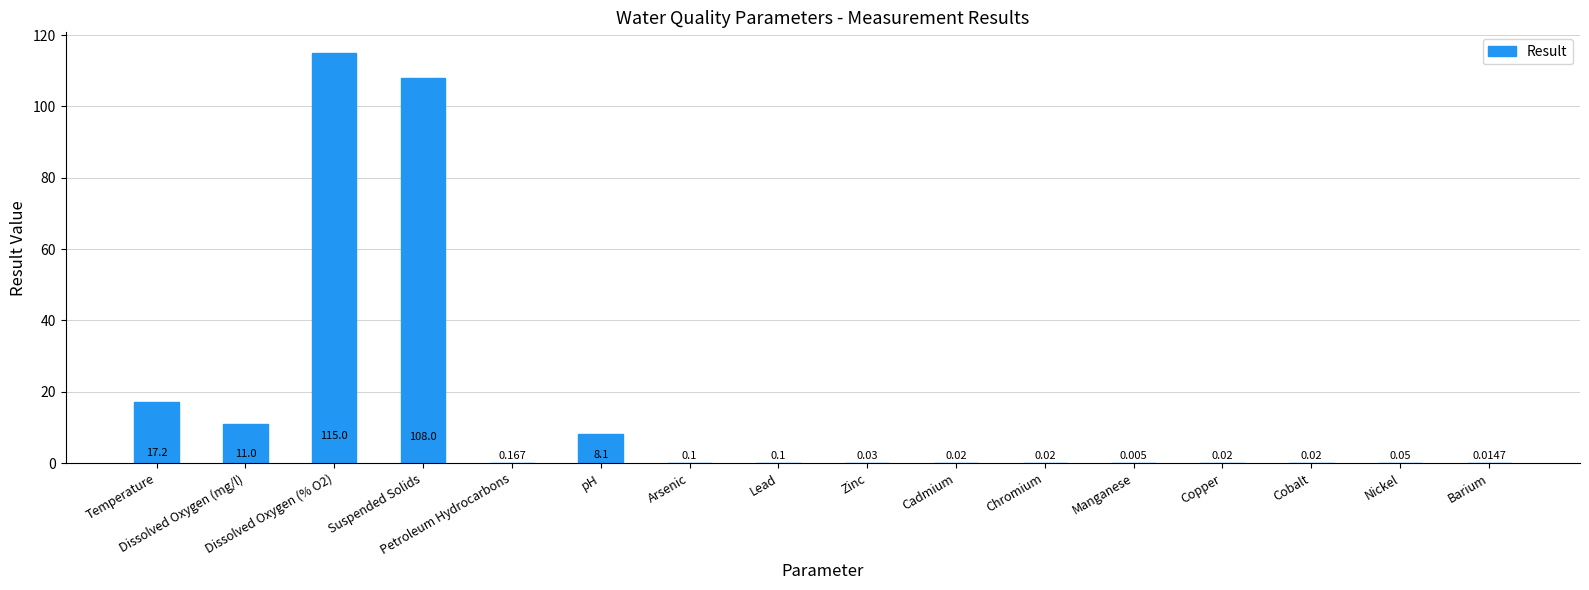

What is the difference between the values at Arsenic and Nickel?

0.1